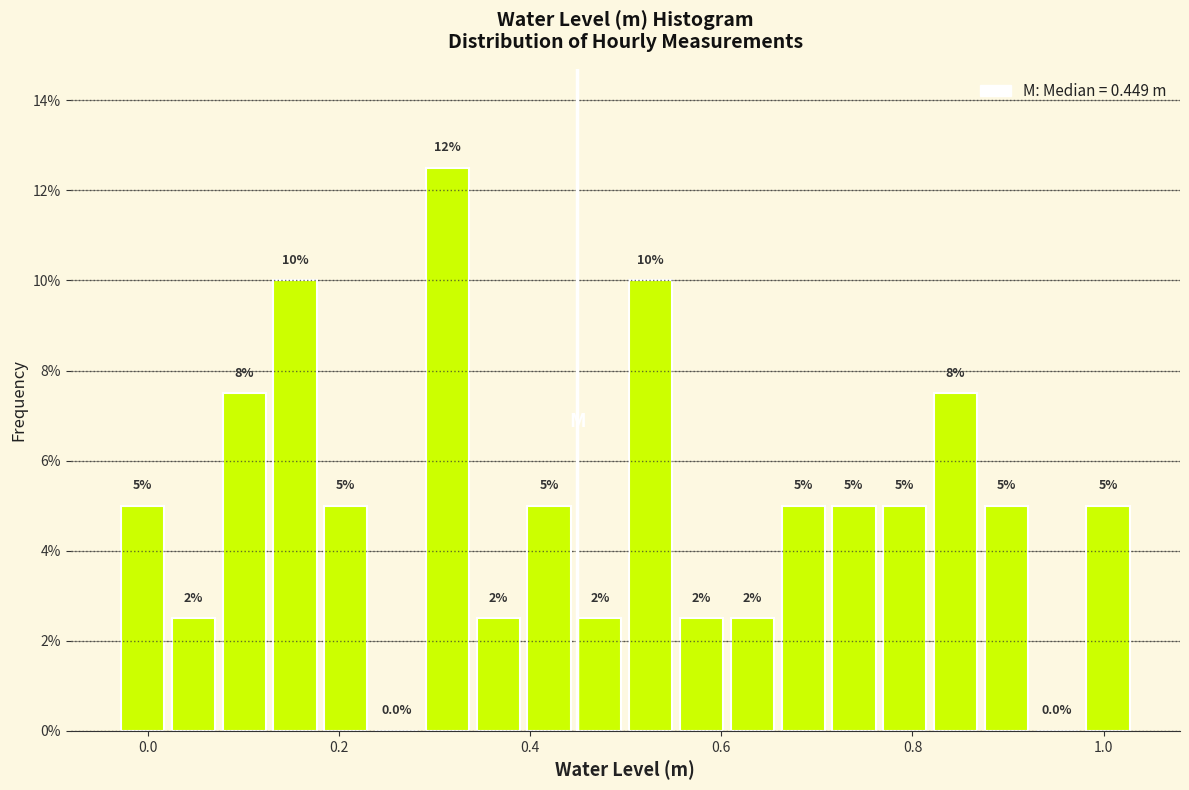

Around what value on the x-axis is the tallest bar? Give the approximate position of its centre, as read against the axis.

0.32